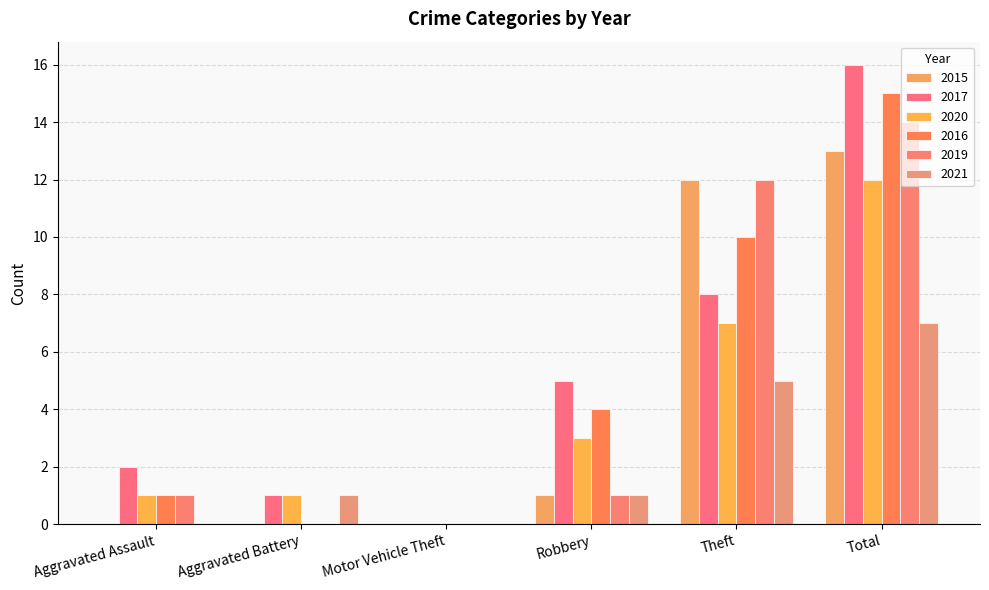

Which series has the largest total across all categories?

2017